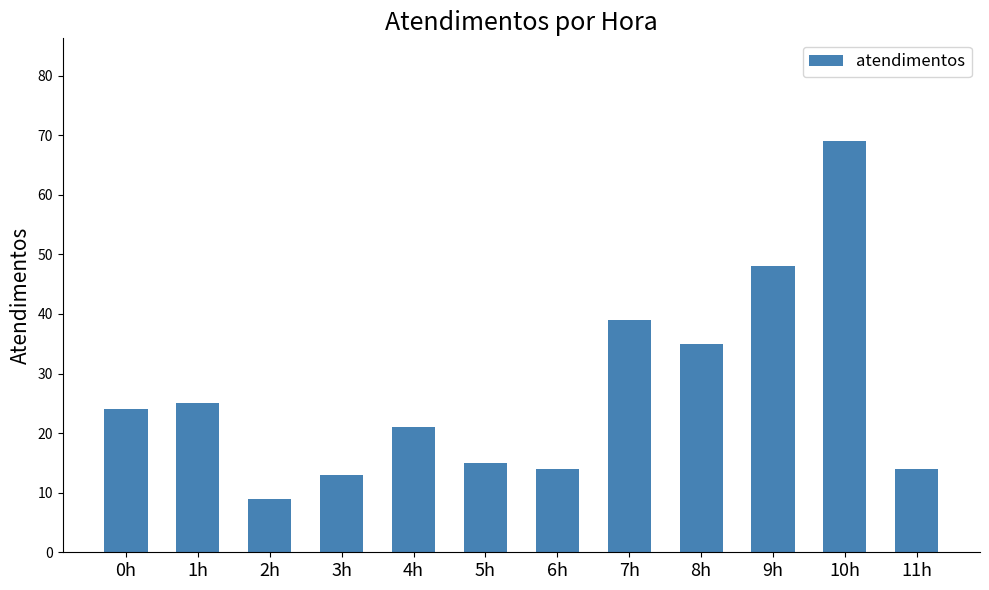

What value does the data have at 3h, to the nearest 10?

10